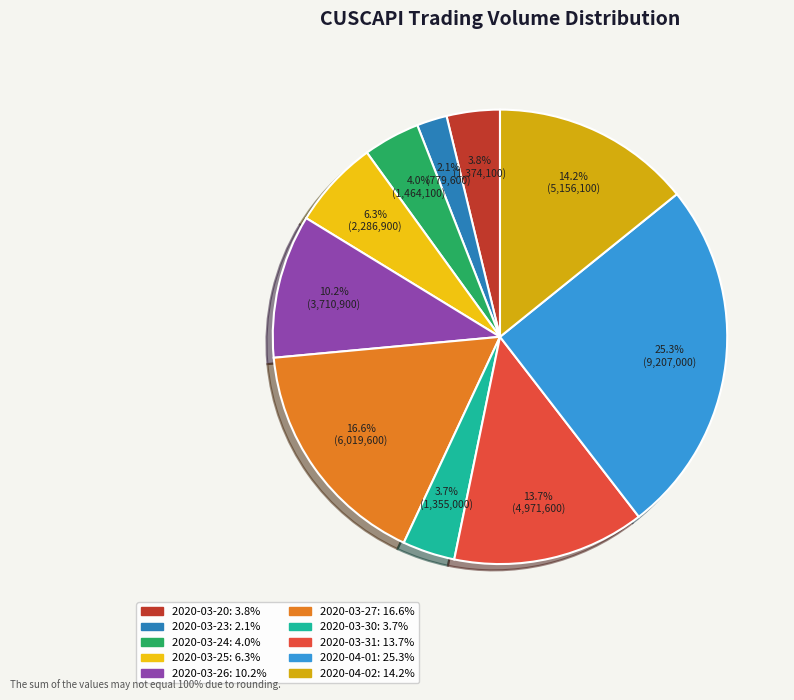

What is the change in value from 2020-03-20 to 2020-04-02?

+3782000